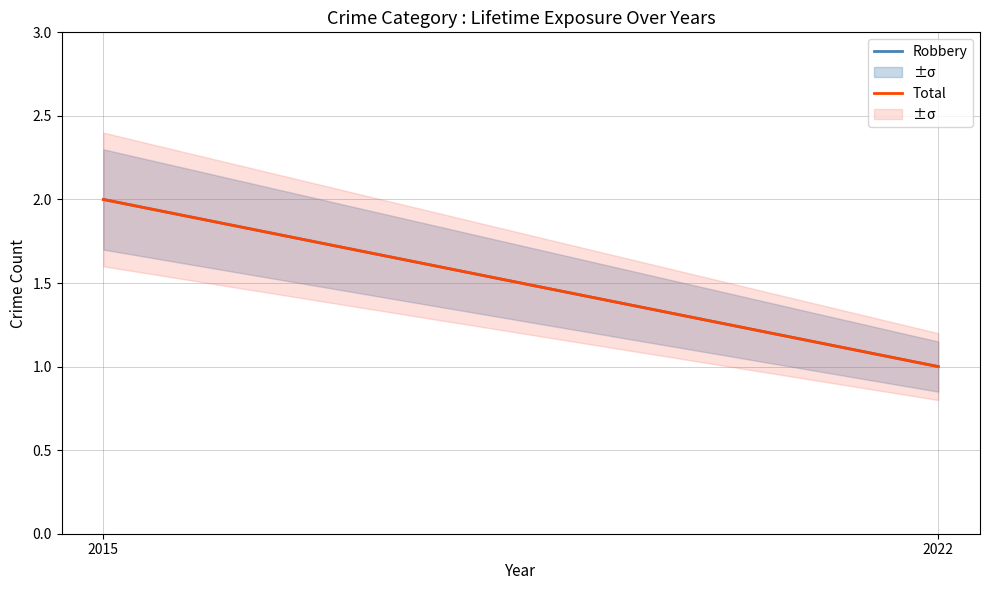

What are all the series names shown in the legend?

Robbery, Total